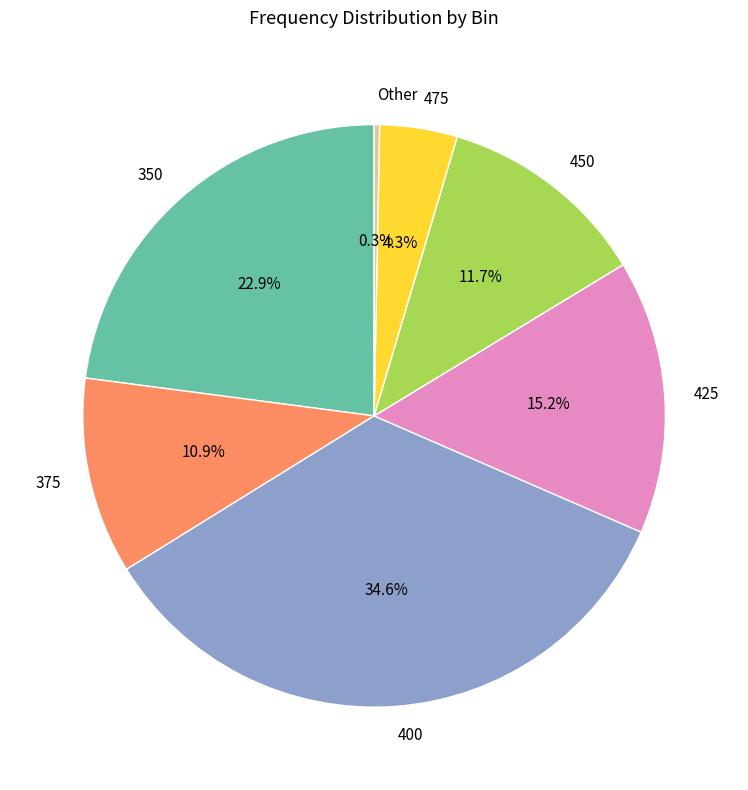

To the nearest percent, what portion does 400 represent?

35%